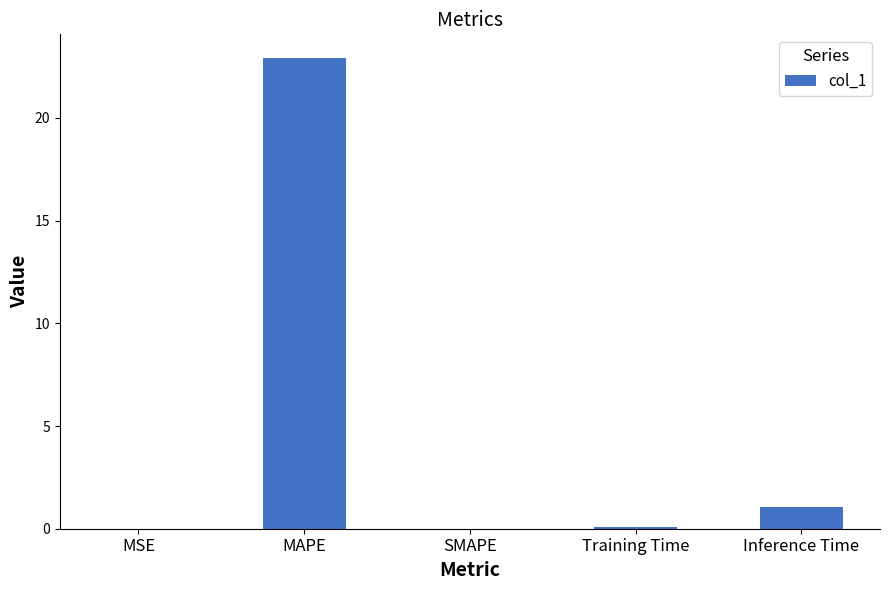

Which has a higher value, Inference Time or SMAPE?

Inference Time